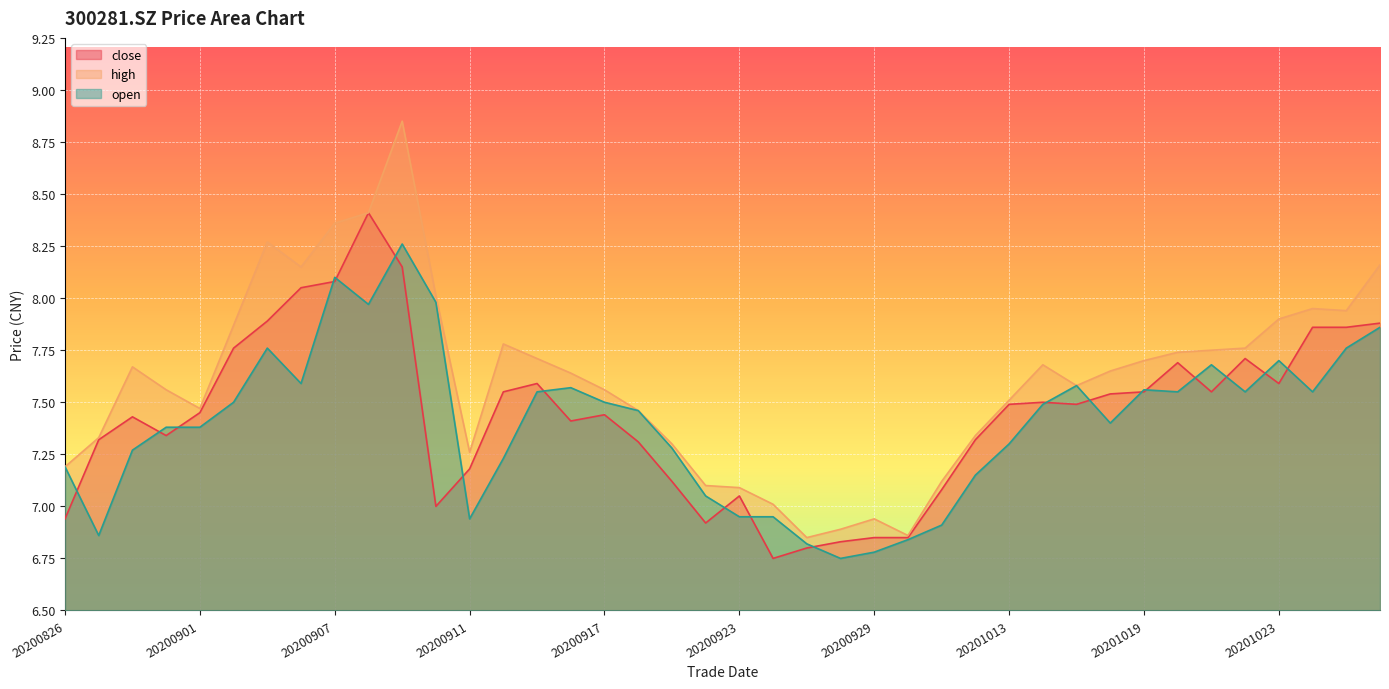

Rank the series at 20201012 from highest to lowest value.

high, close, open